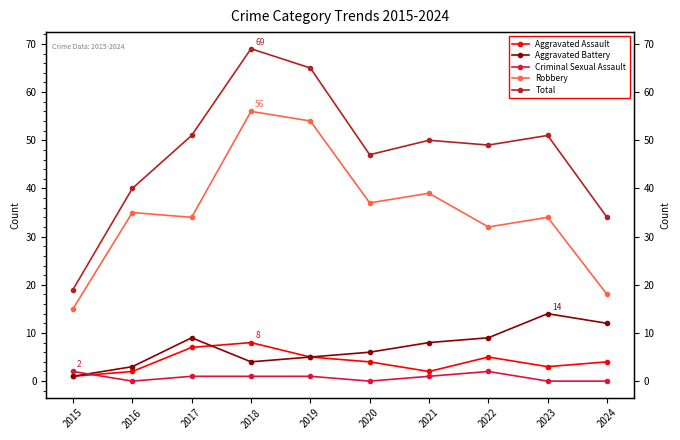

True or false: Aggravated Battery has more than 2 interior local peaks.

False